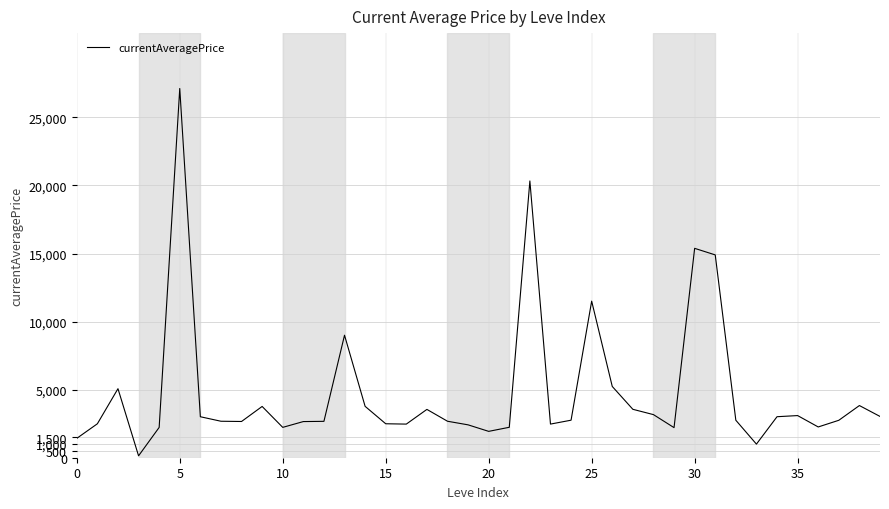

What is the difference between the maximum and minimum values?

26985.8